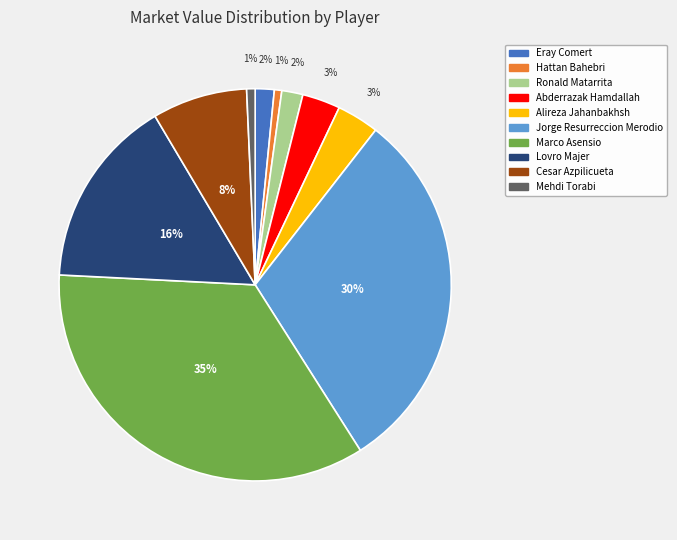

Does any single category account for the majority?

No